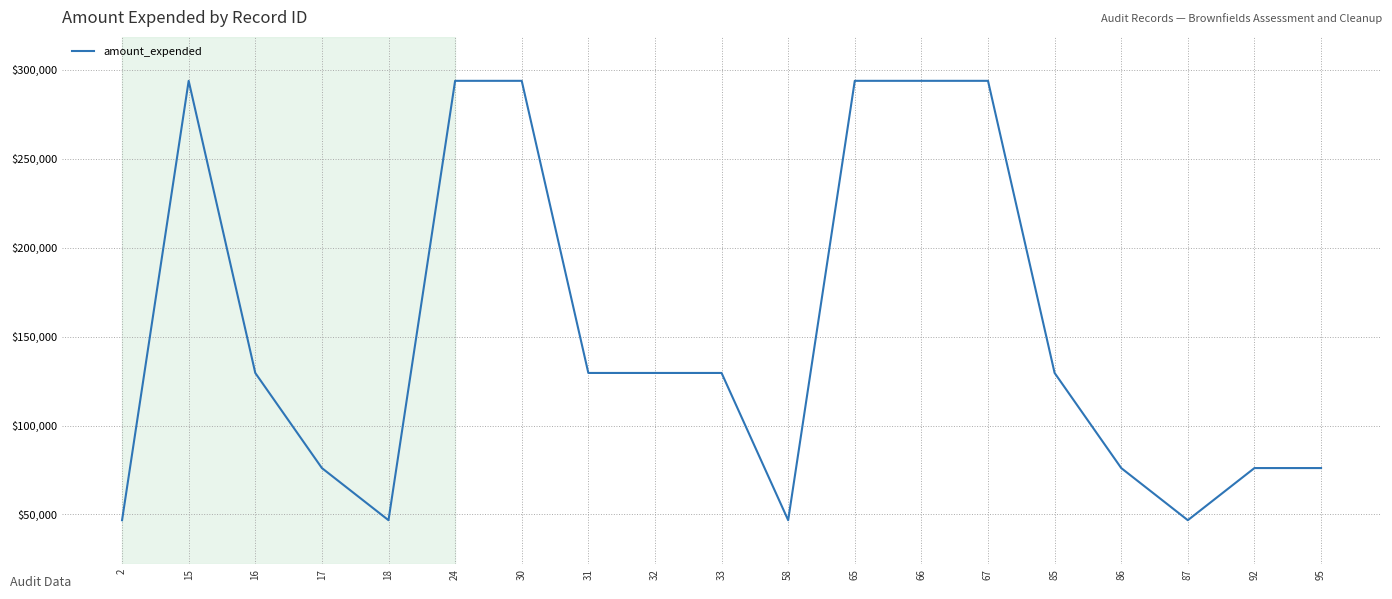

What is the greatest value displayed?

293891